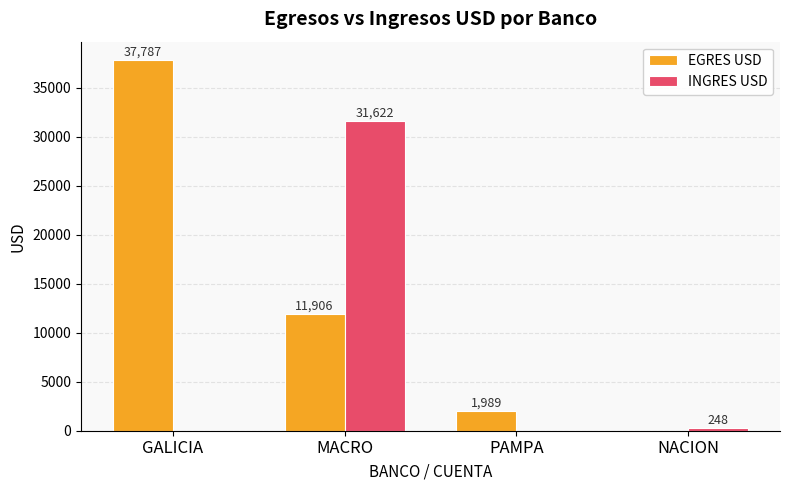

Where is INGRES USD nearest to the value 15811?

NACION